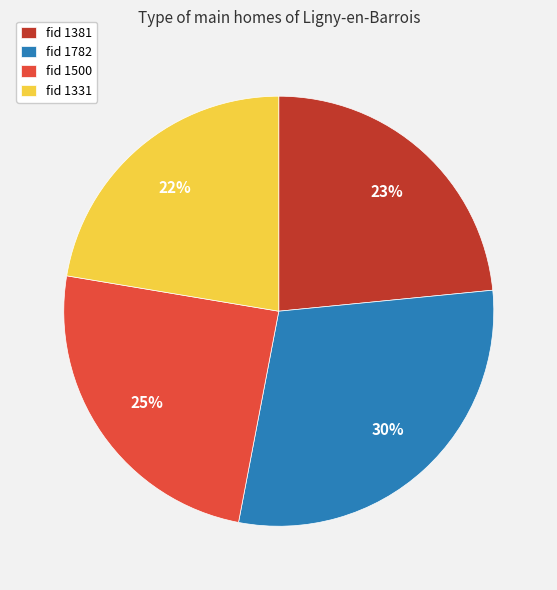

Is the sum of fid 1500 and fid 1782 greater than half?

Yes